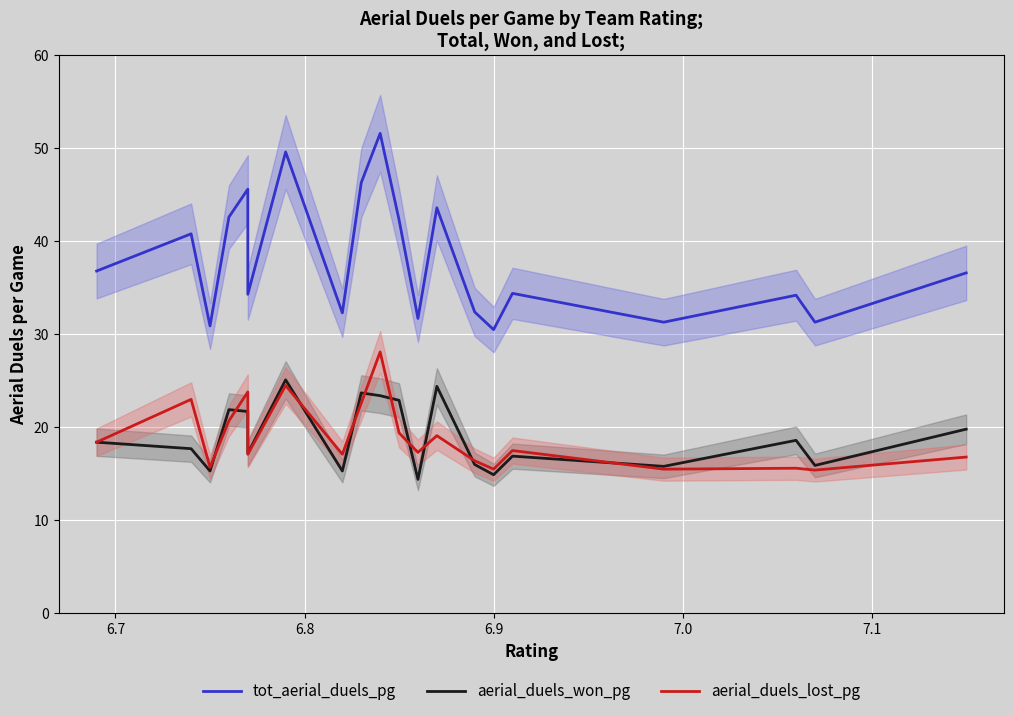

True or false: tot_aerial_duels_pg and aerial_duels_won_pg cross at least once.

False